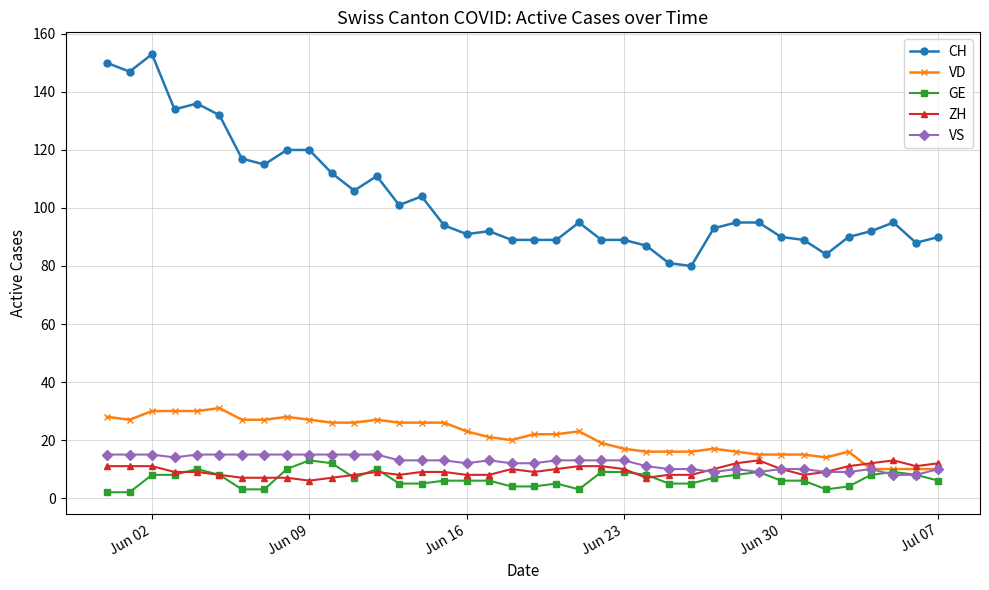

What is the difference between the maximum and second lowest values in the CH series?

72